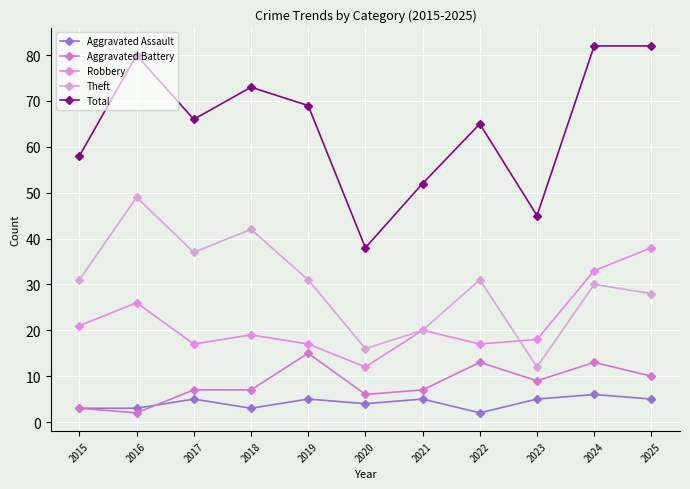

What is the difference between the maximum and second lowest values in the Aggravated Battery series?

12